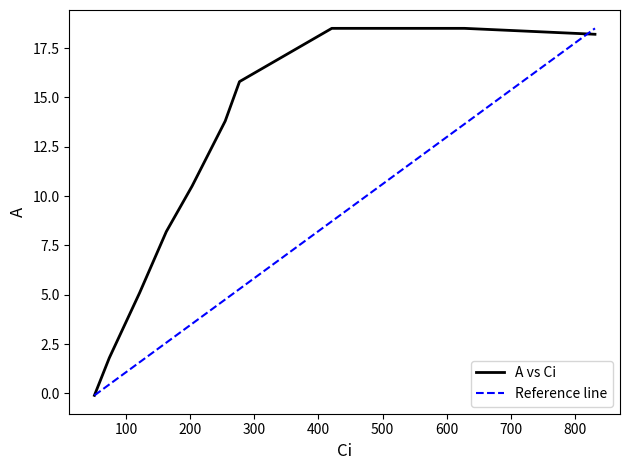

What is the ratio of the value at 203.0 to the value at 162.9?

1.3